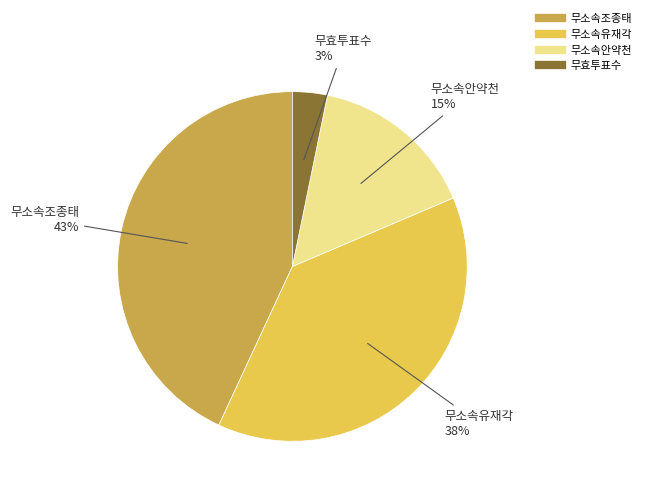

What is the ratio of the value at 무소속조종태 to the value at 무소속유재각?

1.1